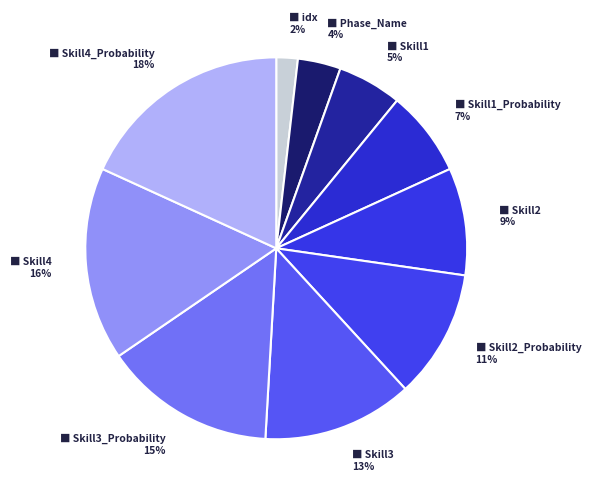

How many segments does this pie chart have?

10